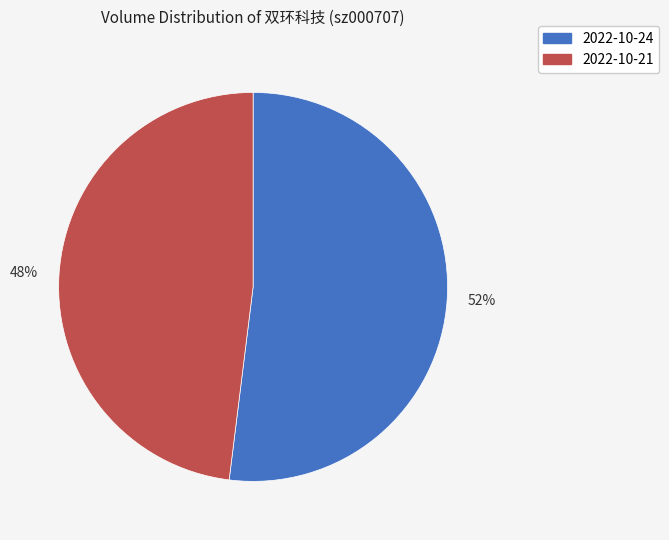

Between 2022-10-24 and 2022-10-21, which is larger?

2022-10-24